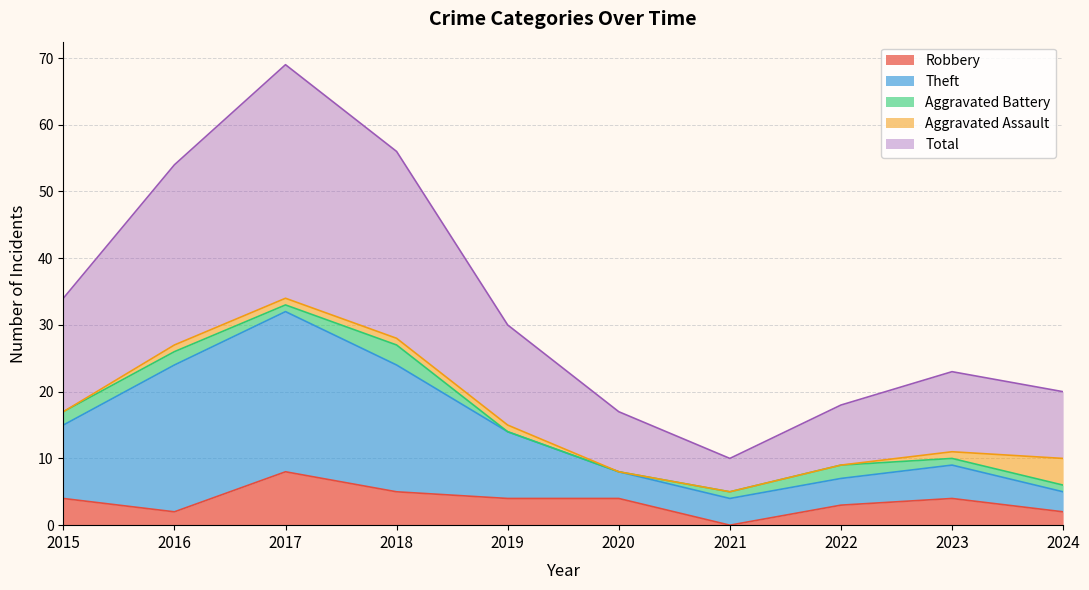

What is the difference between the highest and lowest values at 2021?

10